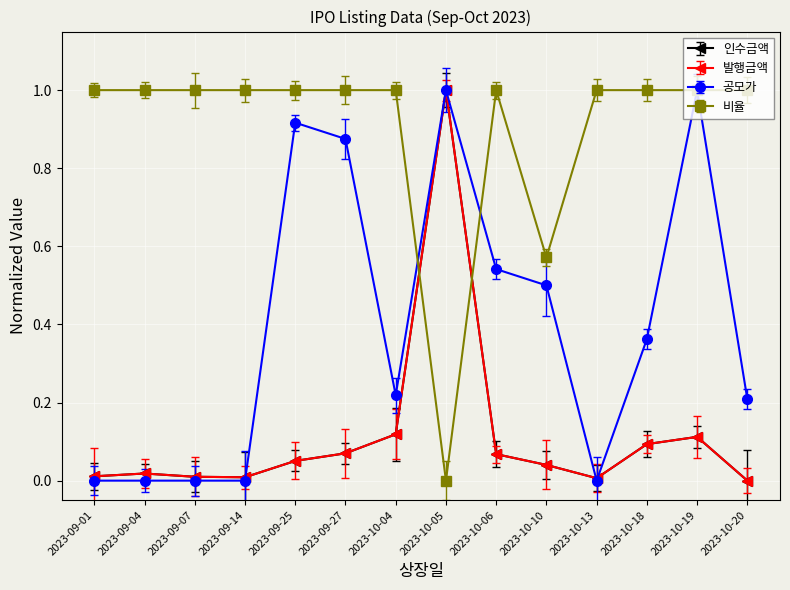

True or false: 발행금액 and 인수금액 intersect in this chart.

False